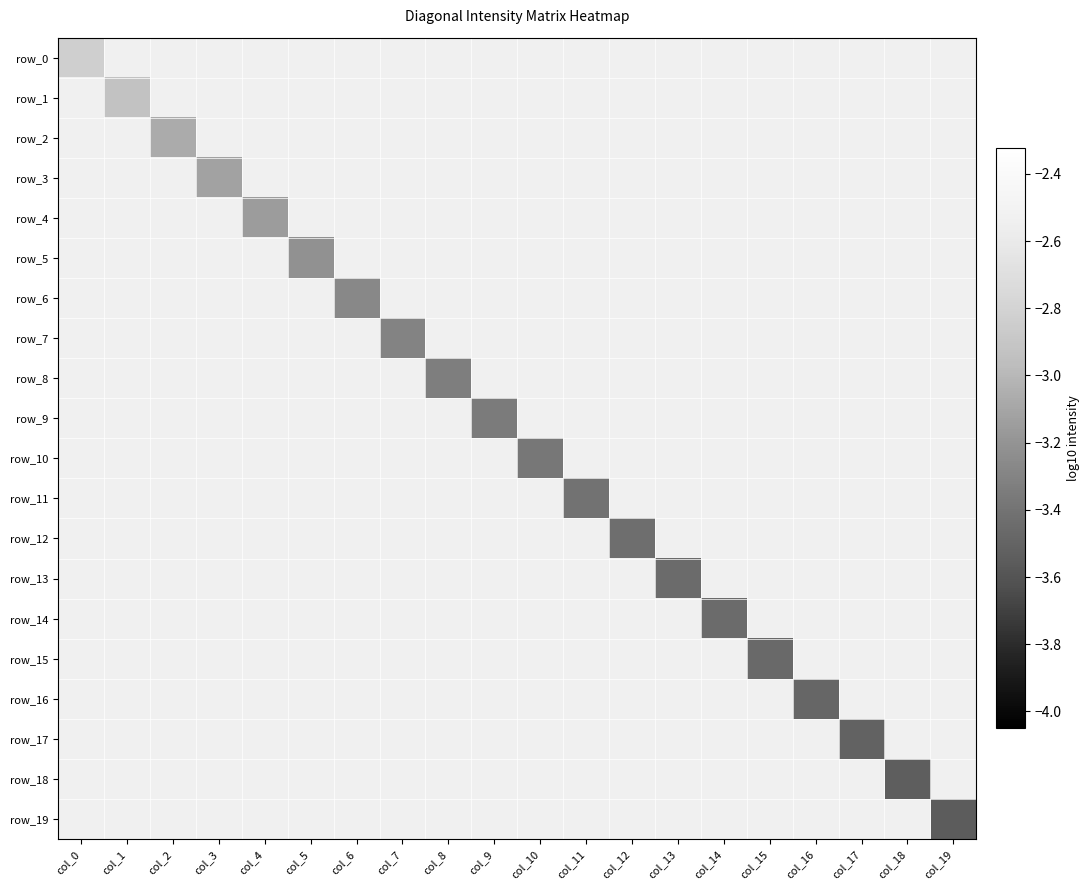

Is the value of row_15 at col_16 greater than the value of row_8 at col_6?

No